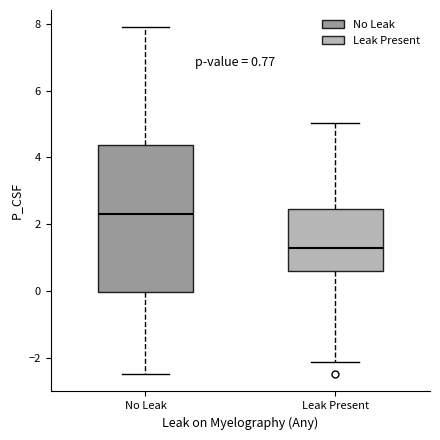

Which box is the tallest, from its lower edge to its upper edge?

No Leak